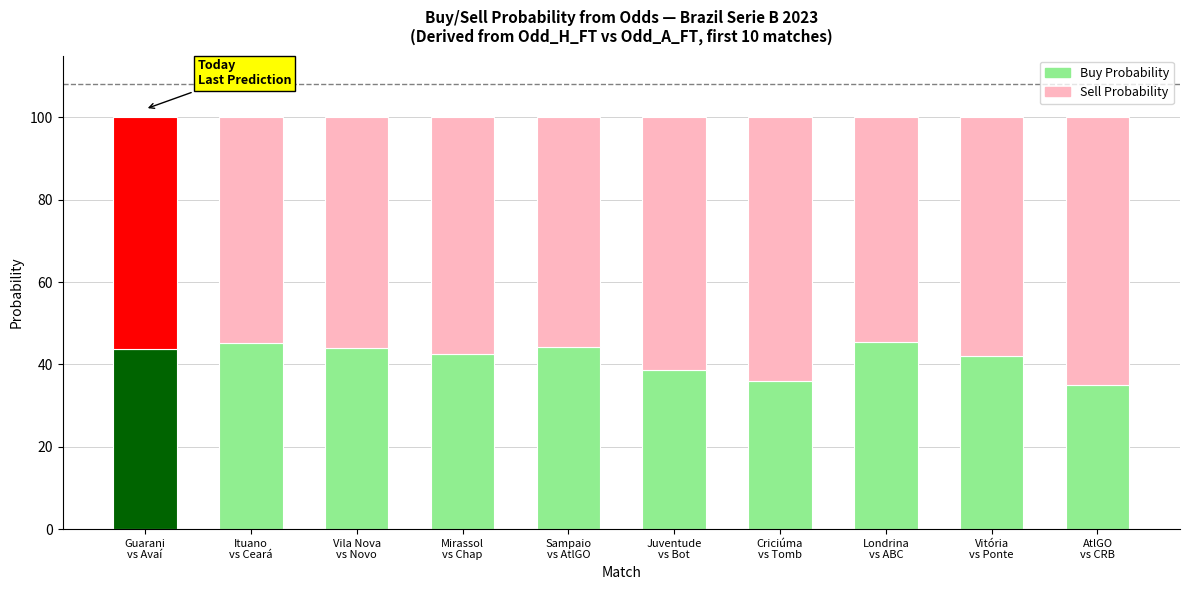

Does the chart contain stacked bars?

Yes